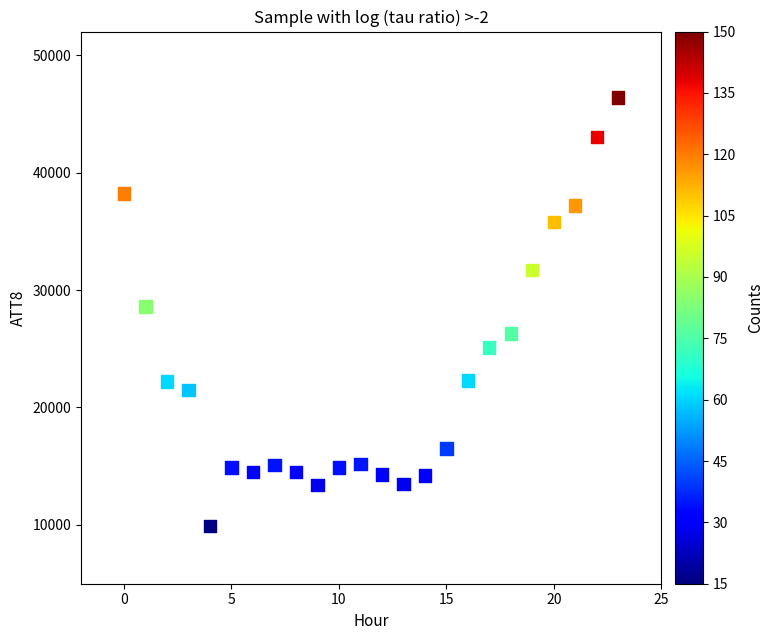

What is the range of Y values (max minus min)?

36500